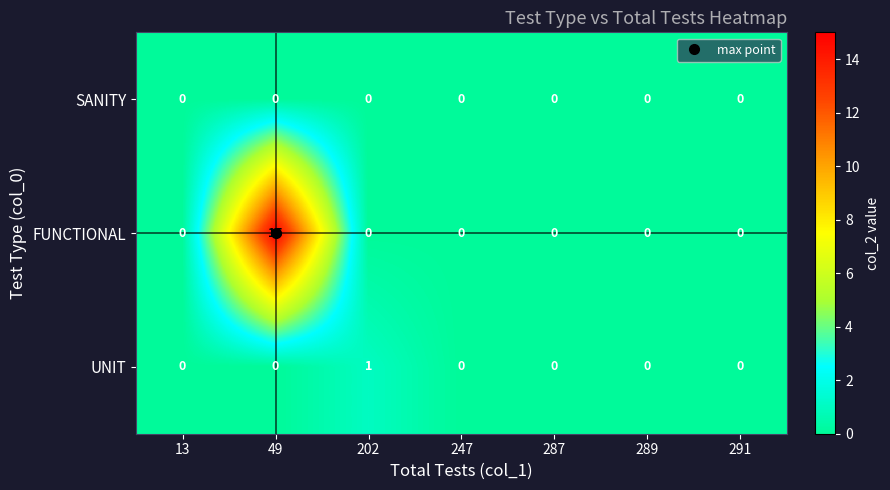

True or false: UNIT has a value of 1 at 289.

False